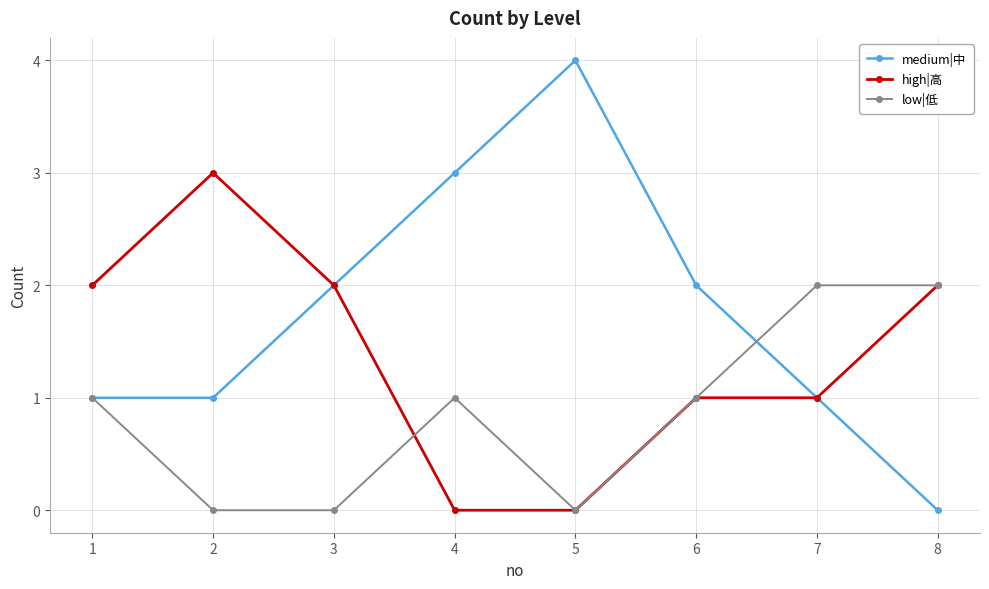

In medium|中, how many points are higher than both neighbors (excluding endpoints)?

1